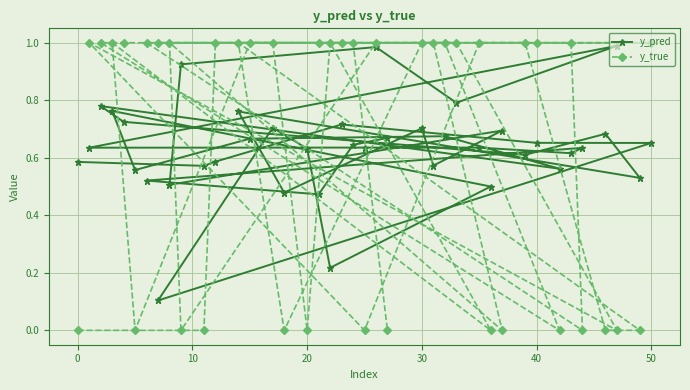

What is the greatest value displayed?

1.0